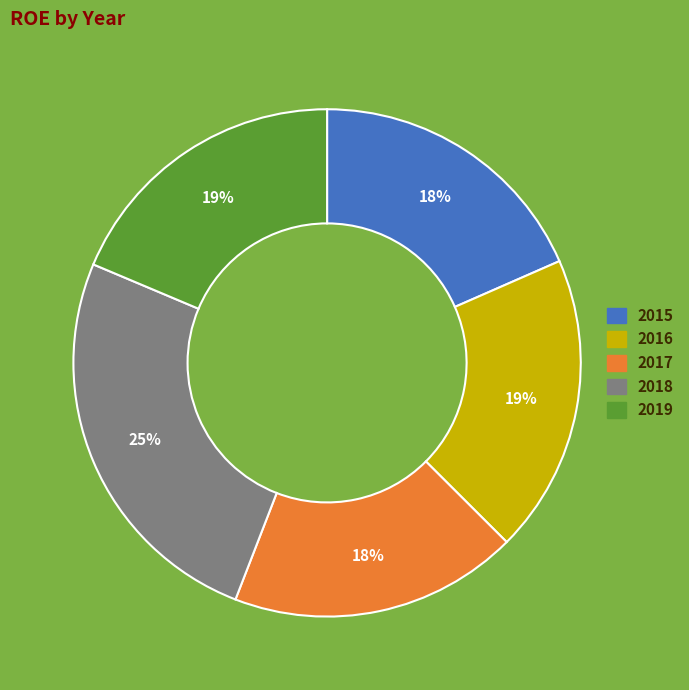

To the nearest percent, what portion does 2018 represent?

25%